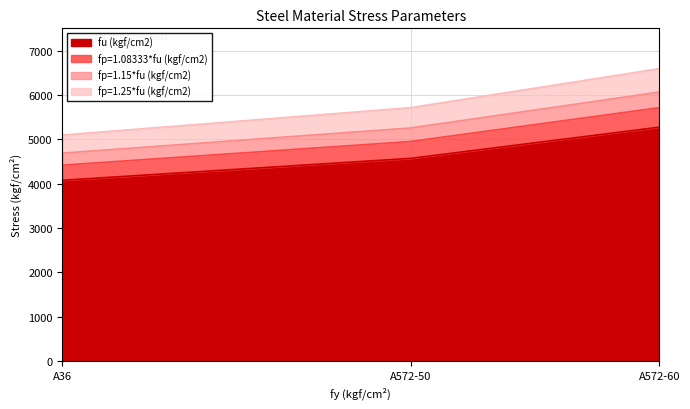

Which series changed the most between A572-50 and A572-60?

fp=1.25*fu (kgf/cm2)